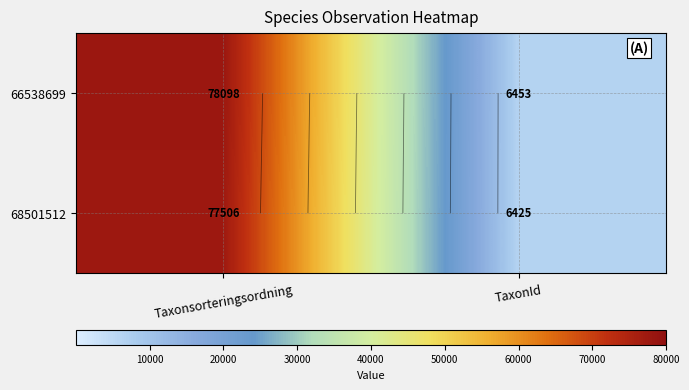

Which category has the highest value in the 68501512 series?

Taxonsorteringsordning